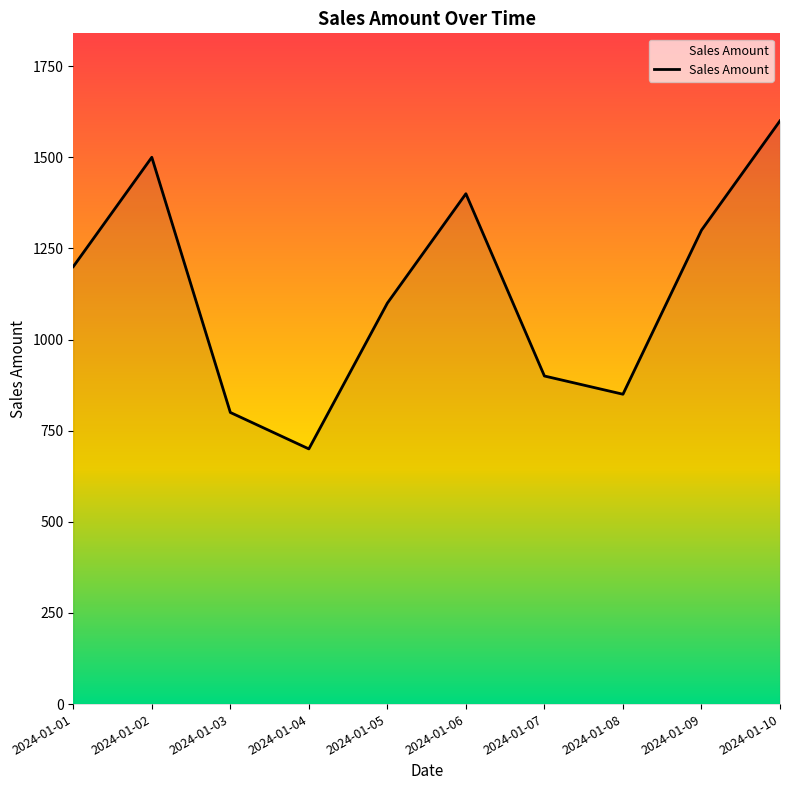

Does the chart have visible grid lines?

No